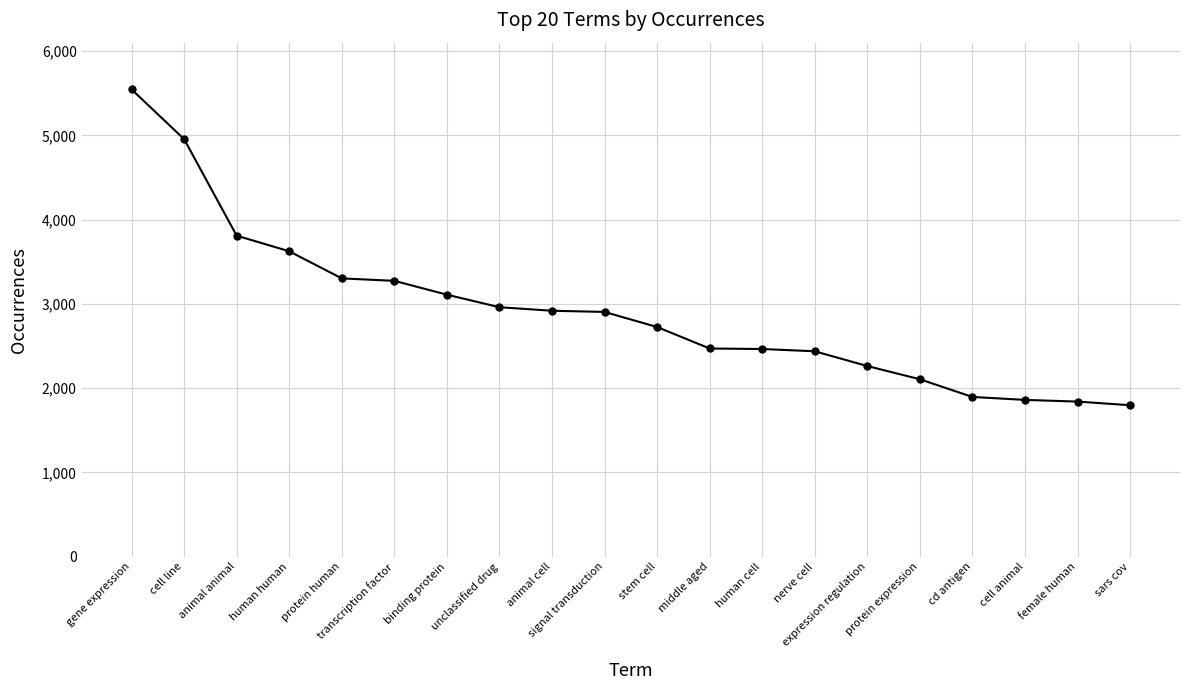

What is the value of the 19th point from the left?

1840